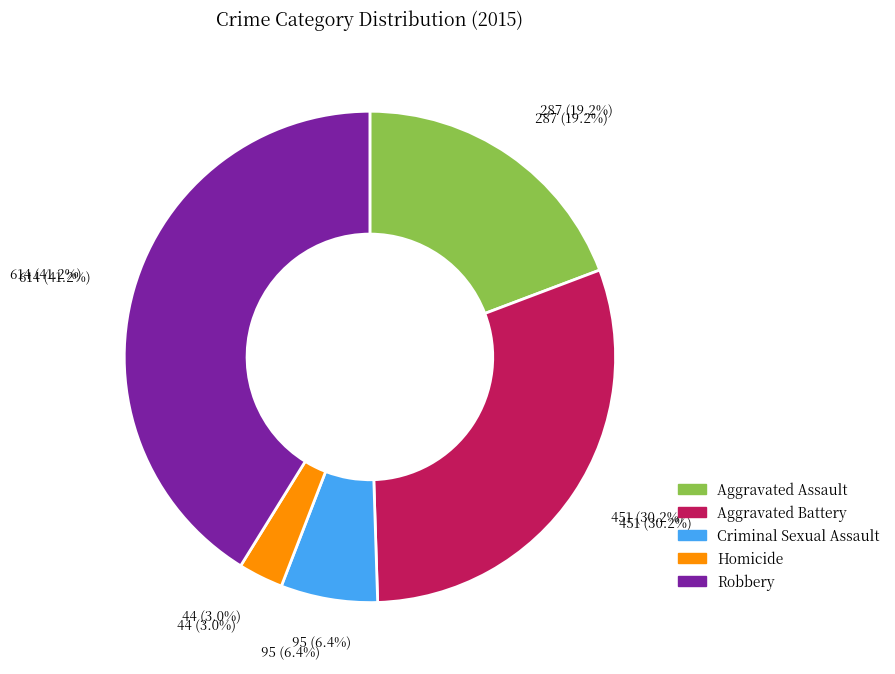

Approximately how many times larger is the value at Homicide compared to Robbery?

0.1